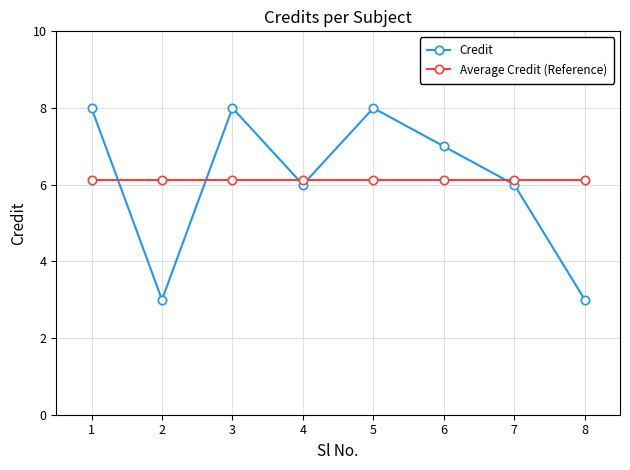

Reading left to right, what are all the values shown in this chart?

Credit: 8.0	3.0	8.0	6.0	8.0	7.0	6.0	3.0
Average Credit (Reference): 6.1	6.1	6.1	6.1	6.1	6.1	6.1	6.1